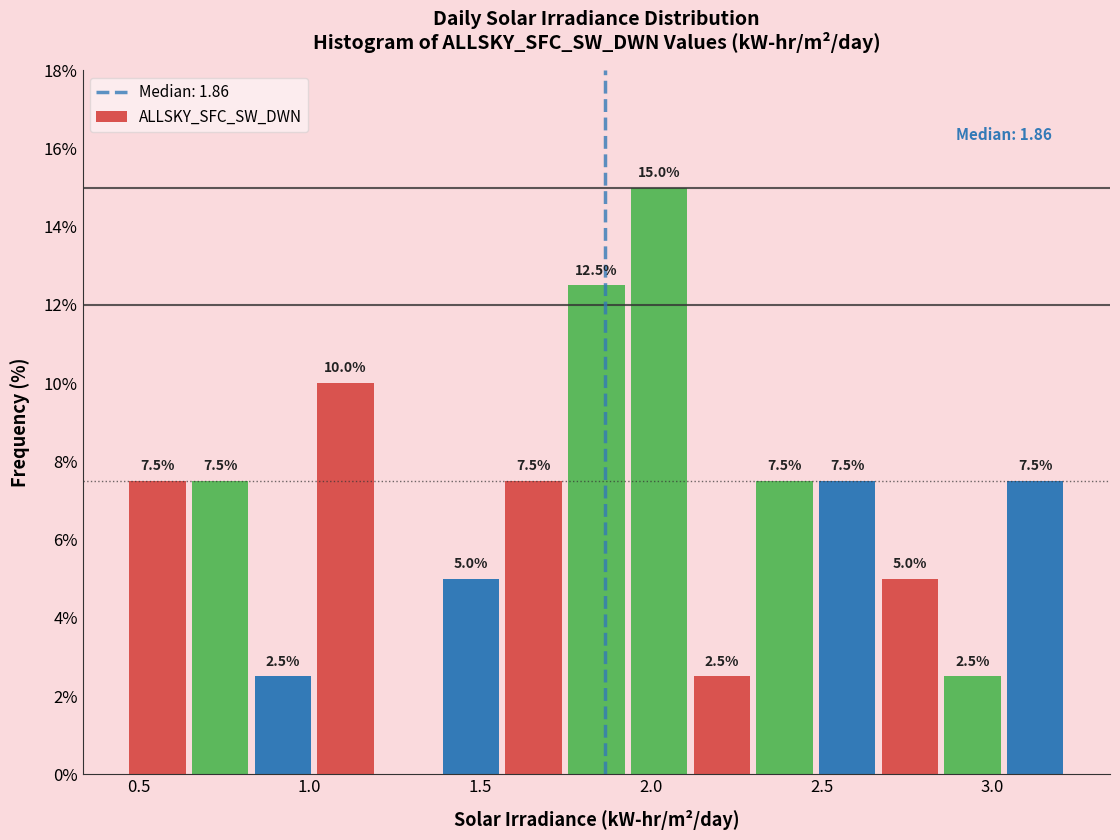

Around what value on the x-axis is the tallest bar? Give the approximate position of its centre, as read against the axis.

2.00